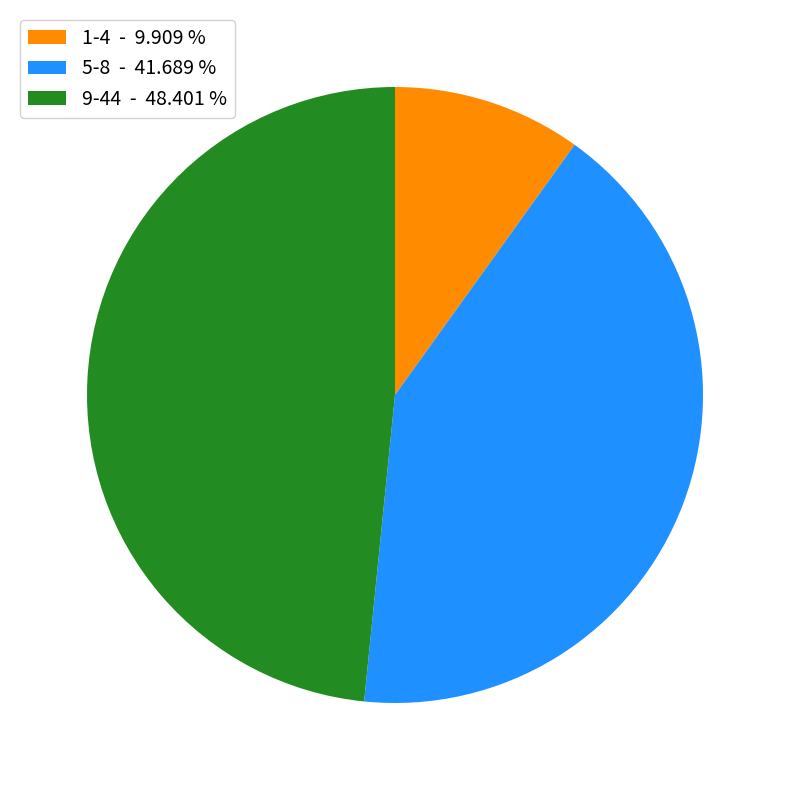

Which category has the biggest portion of the pie?

9-44 - 48.401 %